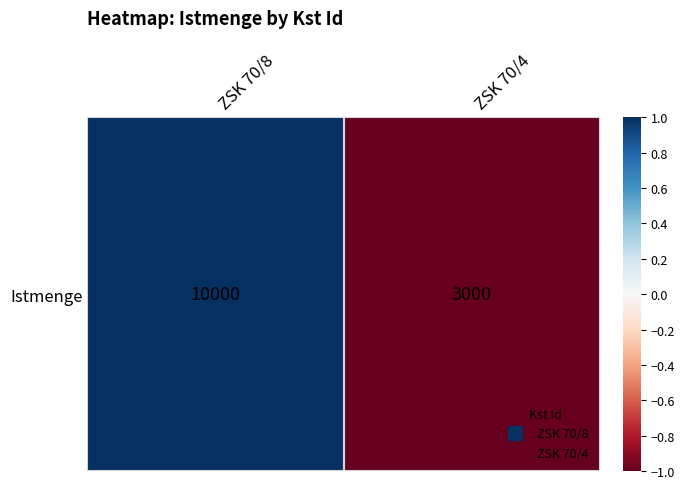

True or false: the data shows 0 at ZSK 70/4.

False